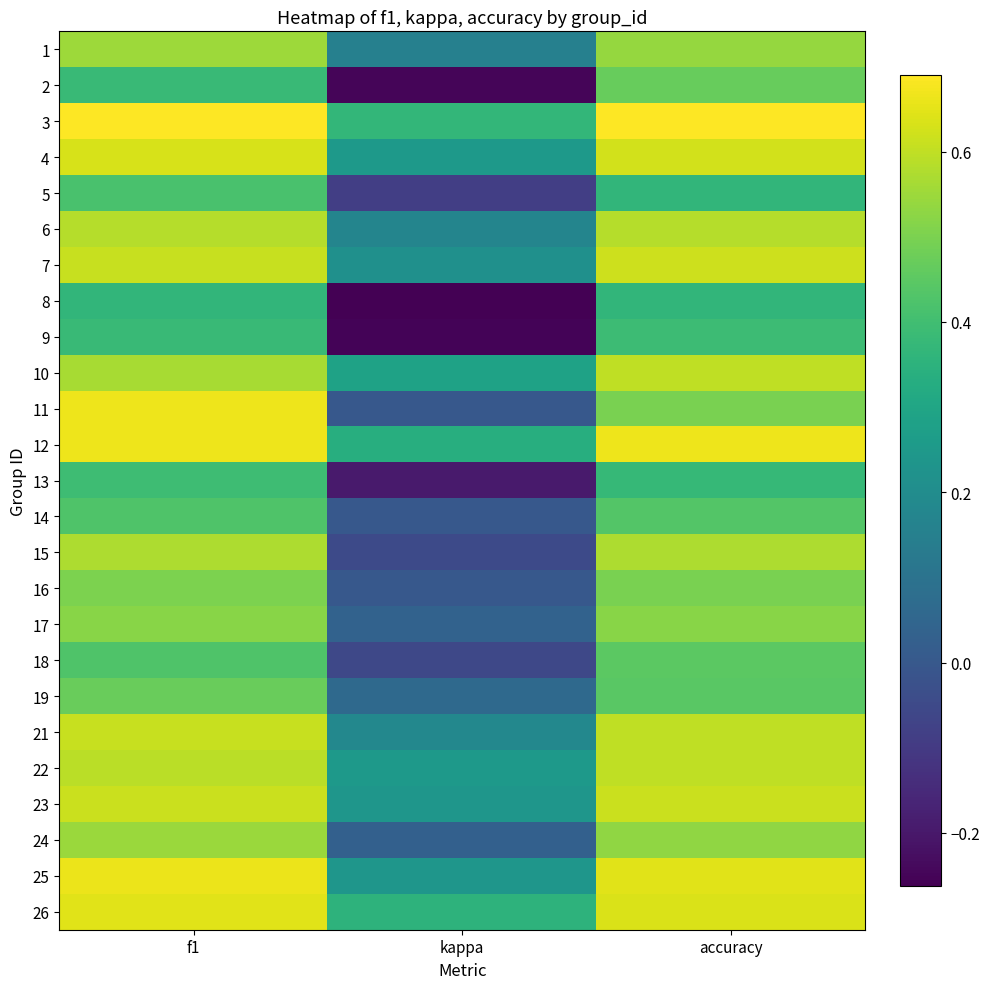

How many series are shown in this chart?

25